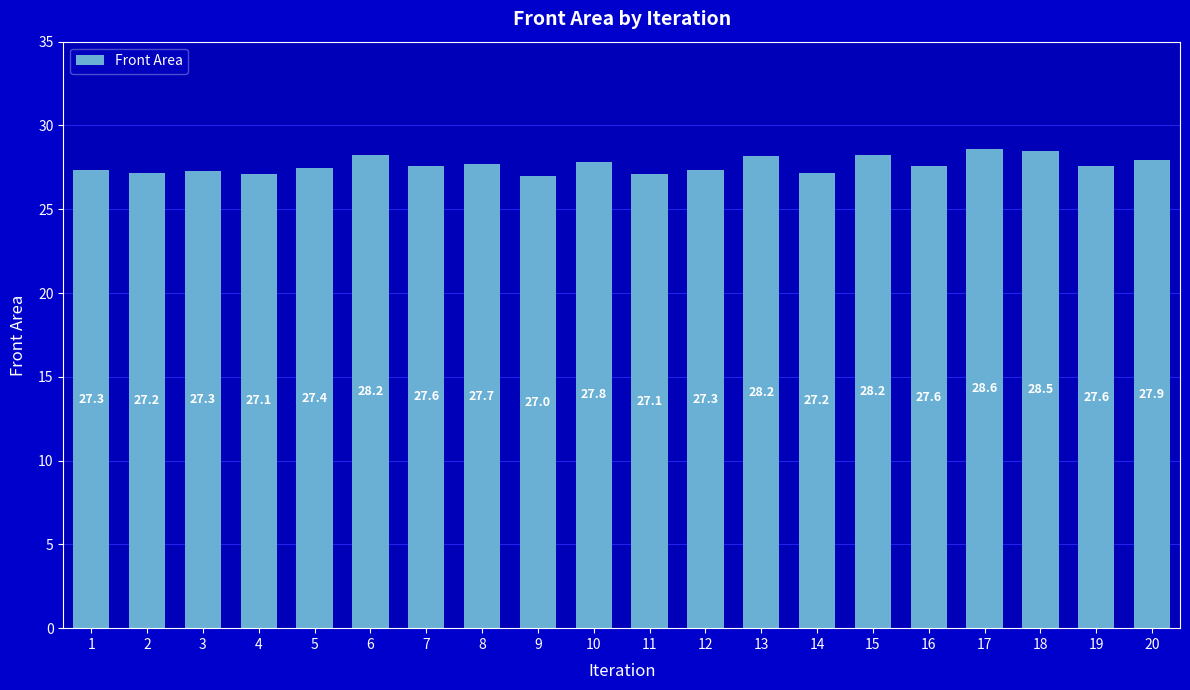

Are the bars horizontal?

No